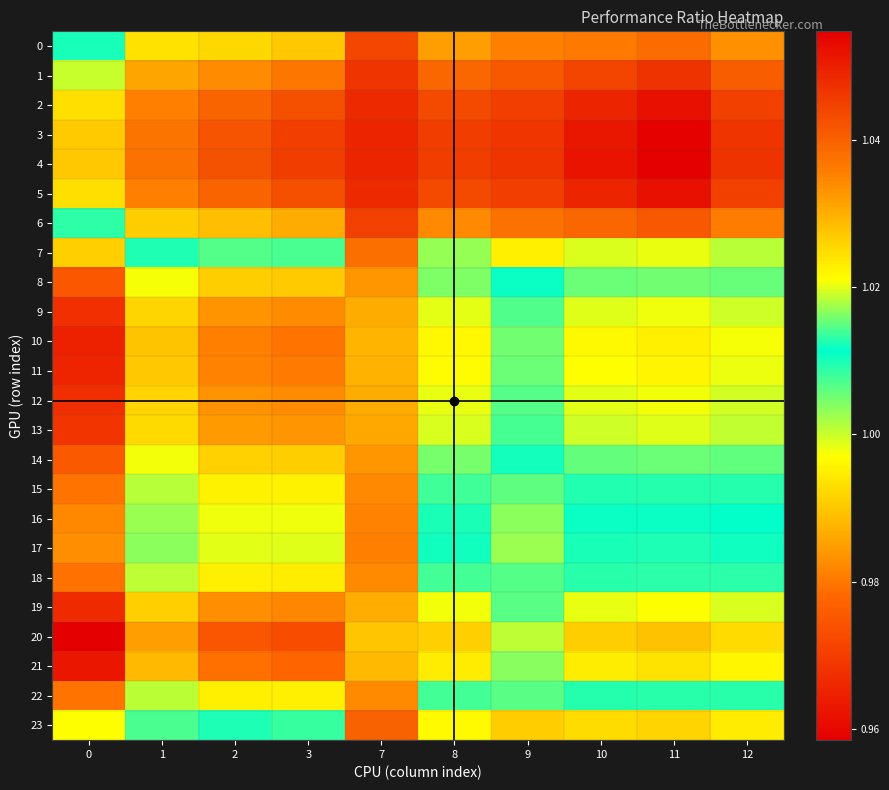

How many series are shown in this chart?

24